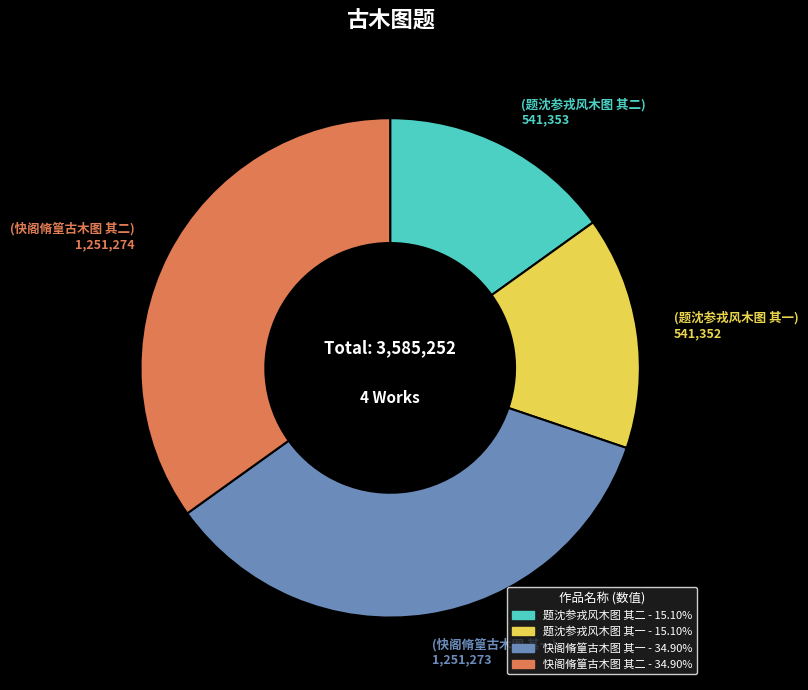

Does 题沈参戎风木图 其二 account for over 50% of the chart?

No